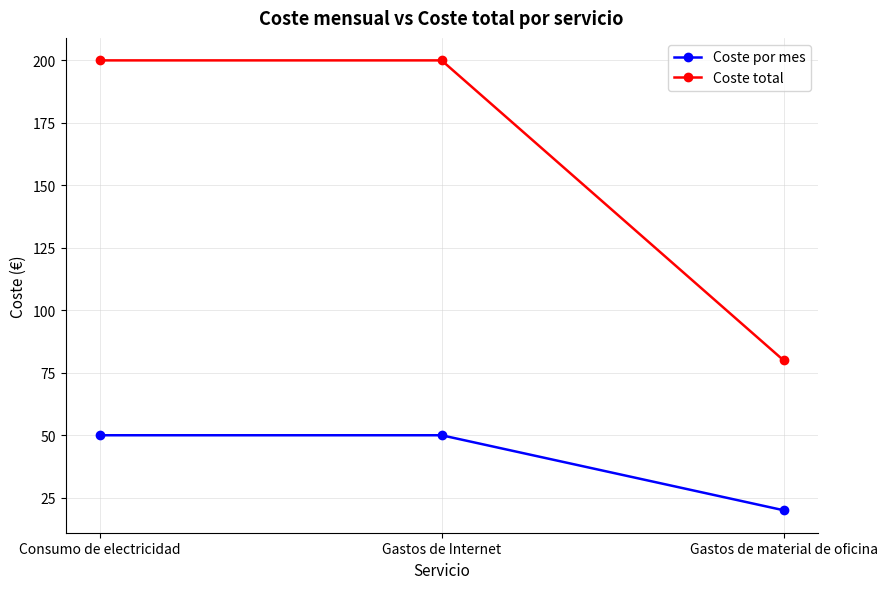

What is the maximum value for Coste por mes?

50